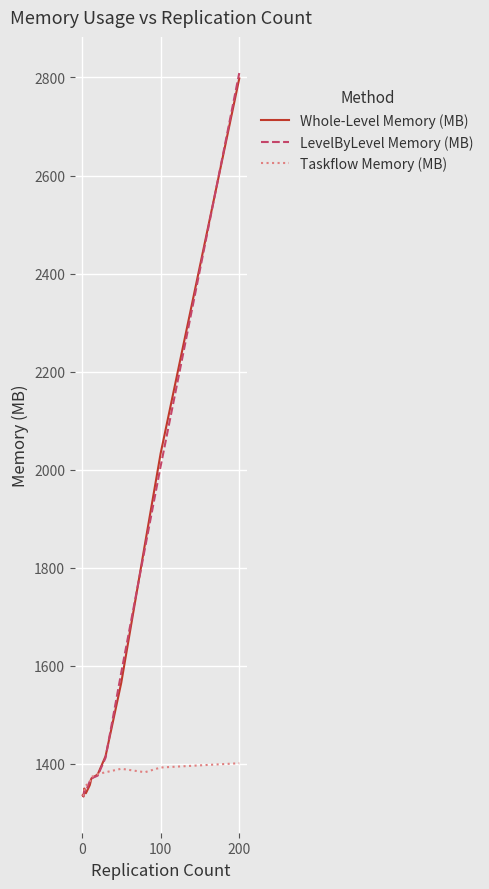

Which series has the widest spread of values?

LevelByLevel Memory (MB)